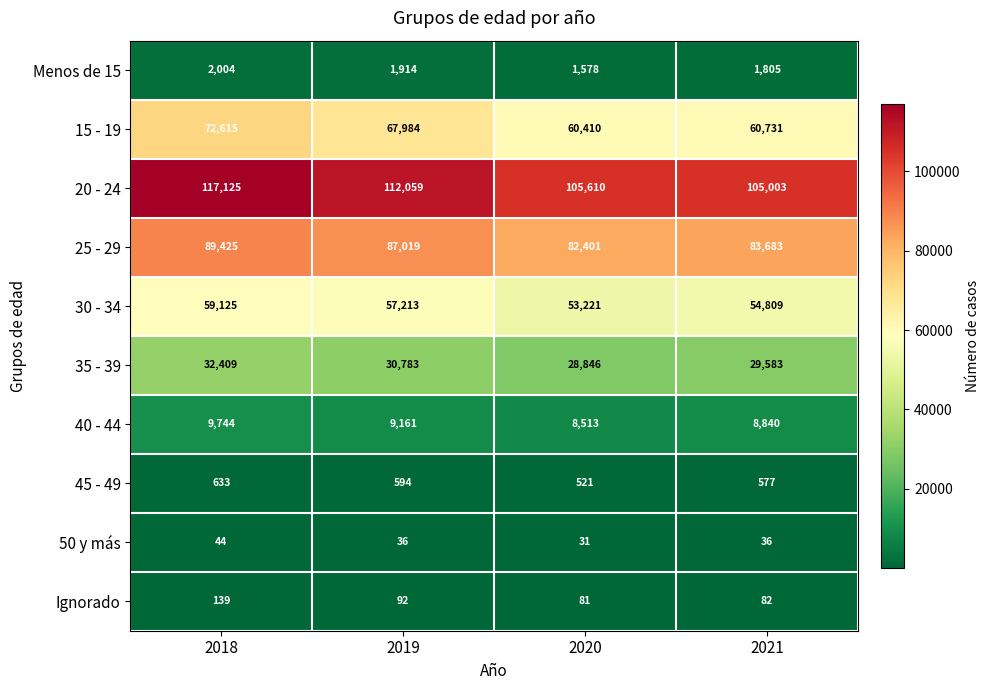

Which label corresponds to the smallest value in the chart?

2020